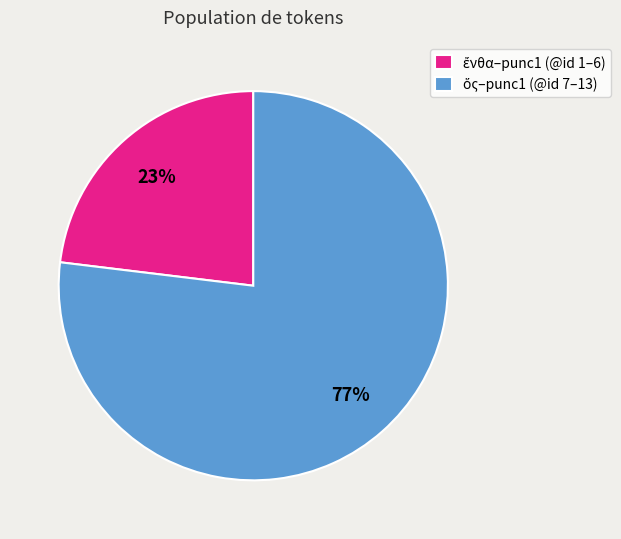

How many segments does this pie chart have?

2